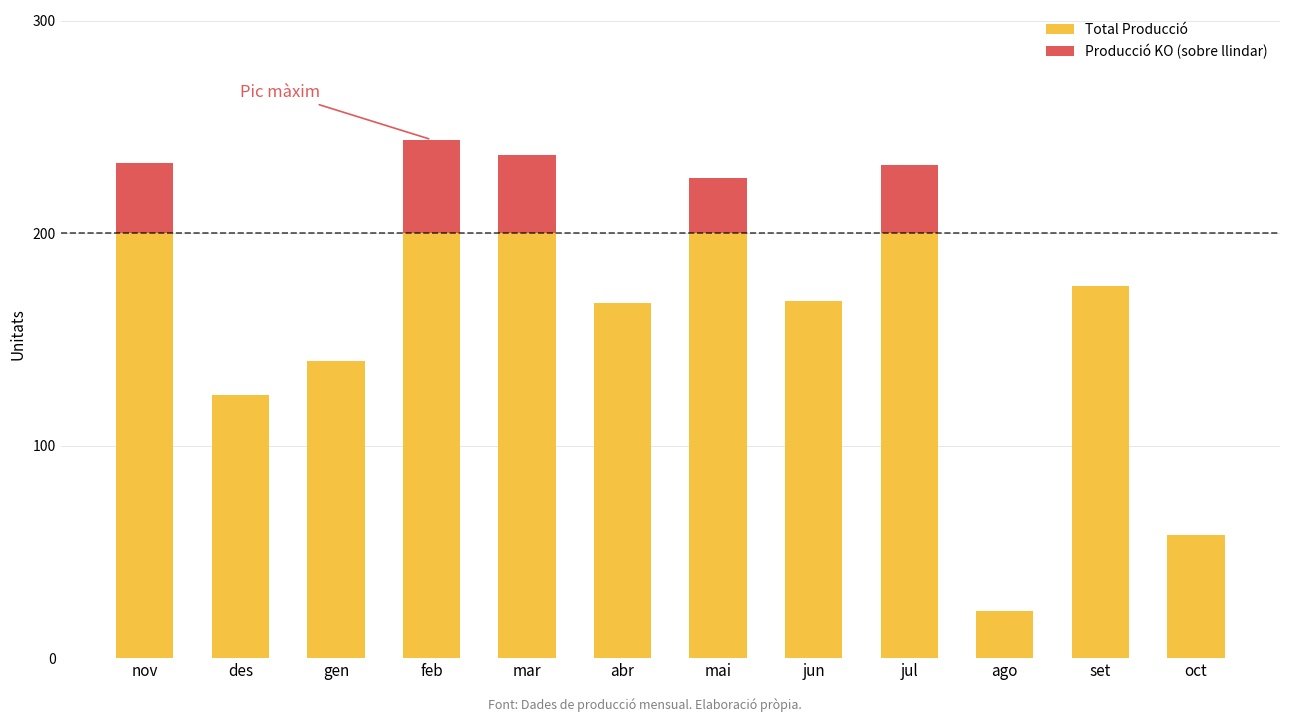

What is the sum of the Total Producció values at des and nov?

324